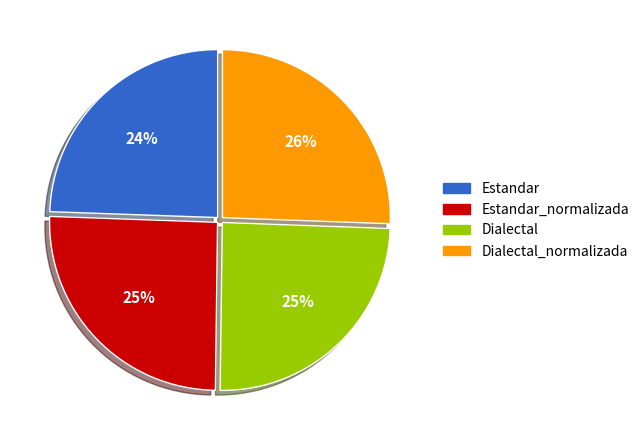

To the nearest percent, what percentage of the pie is Estandar?

24%